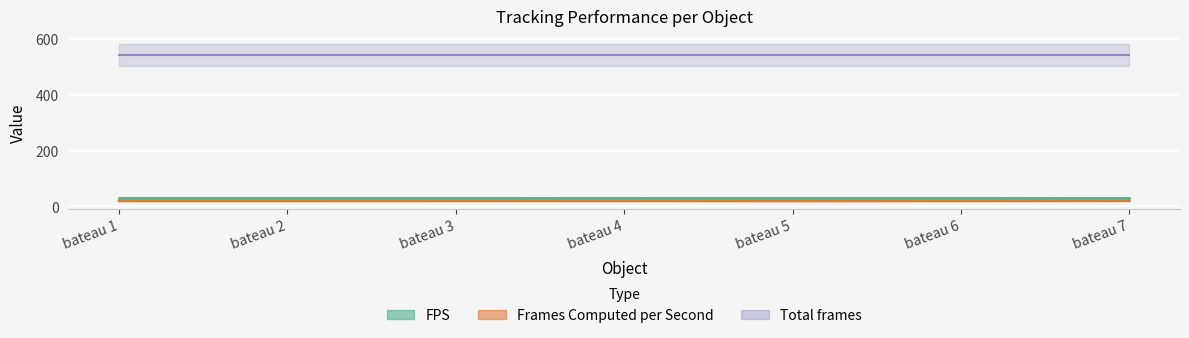

True or false: Frames Computed per Second and FPS intersect in this chart.

False